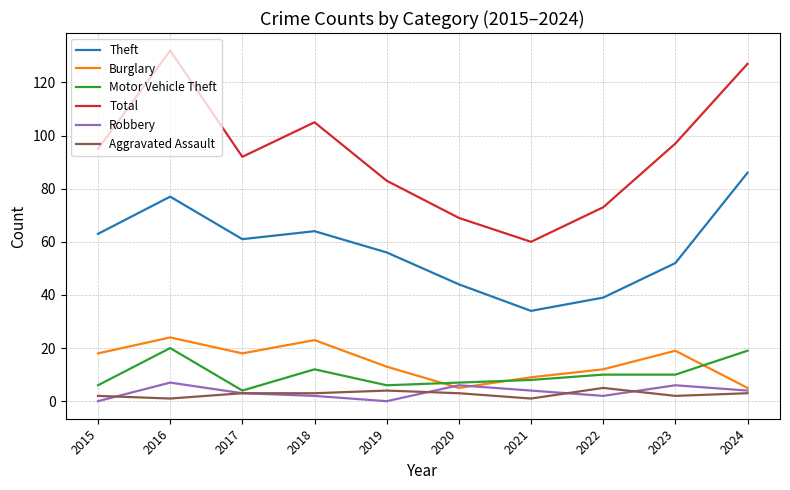

Reading left to right, what are all the values shown in this chart?

Theft: 63	77	61	64	56	44	34	39	52	86
Burglary: 18	24	18	23	13	5	9	12	19	5
Motor Vehicle Theft: 6	20	4	12	6	7	8	10	10	19
Total: 95	132	92	105	83	69	60	73	97	127
Robbery: 0	7	3	2	0	6	4	2	6	4
Aggravated Assault: 2	1	3	3	4	3	1	5	2	3